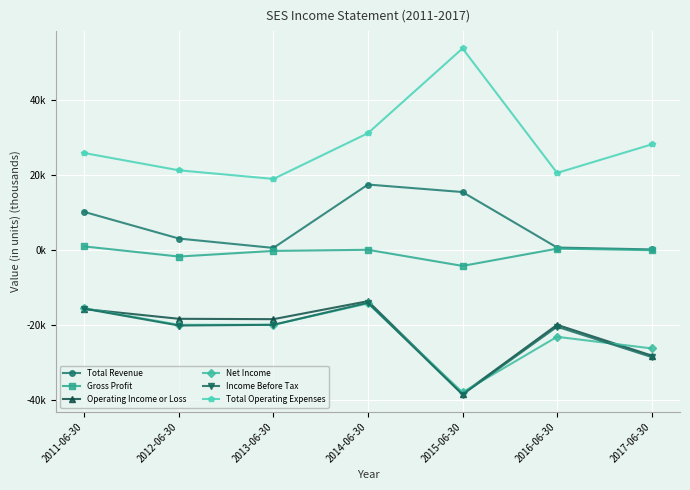

What is the sum of all Total Revenue values?

47.8